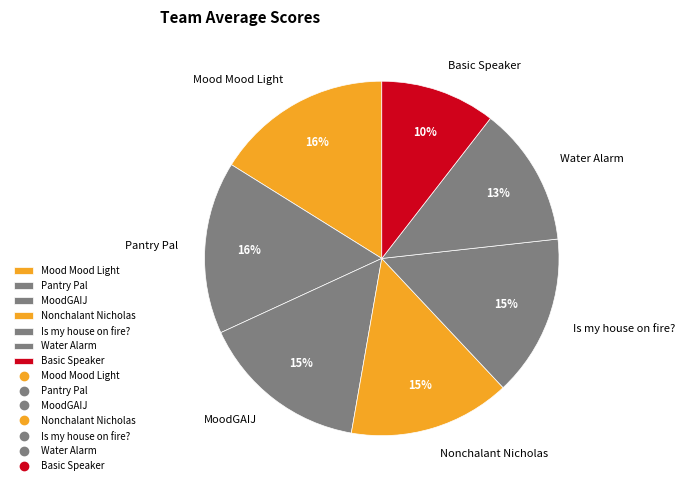

To the nearest percent, what is the difference between the largest and smallest slice percentages?

6%